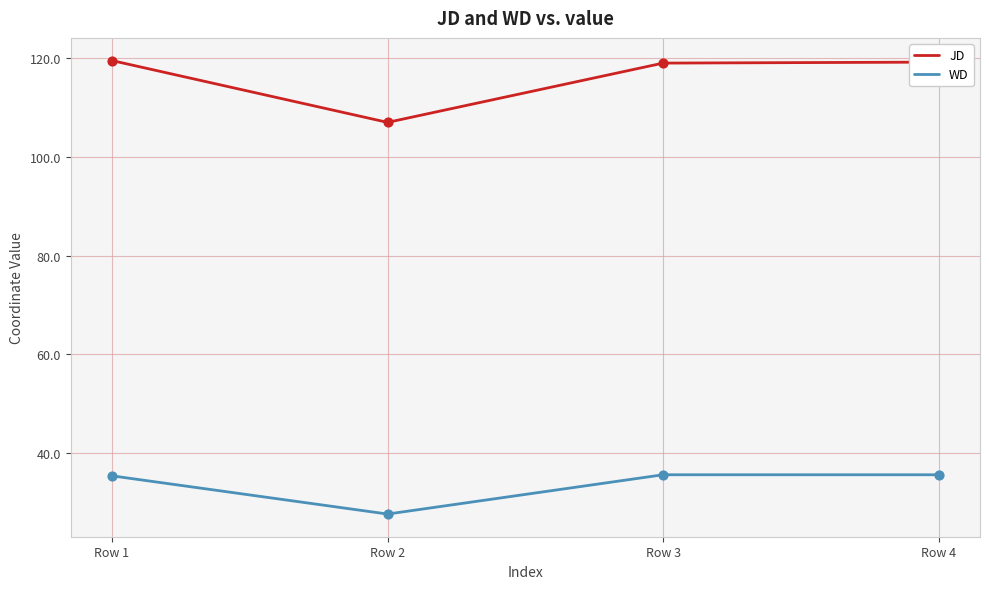

Which series has the largest total across all categories?

JD